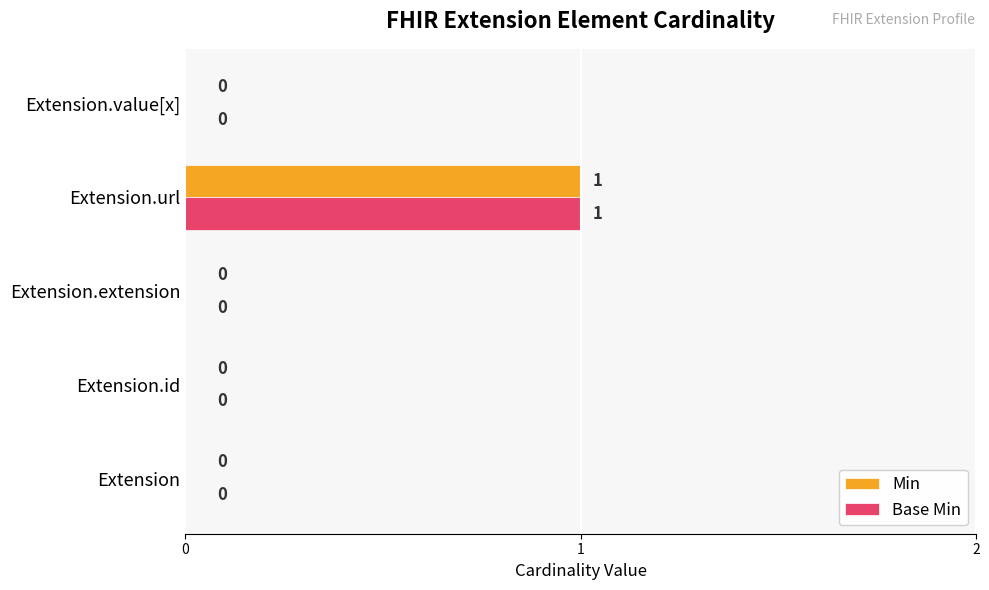

The value of Min at Extension is 0. True or false?

True